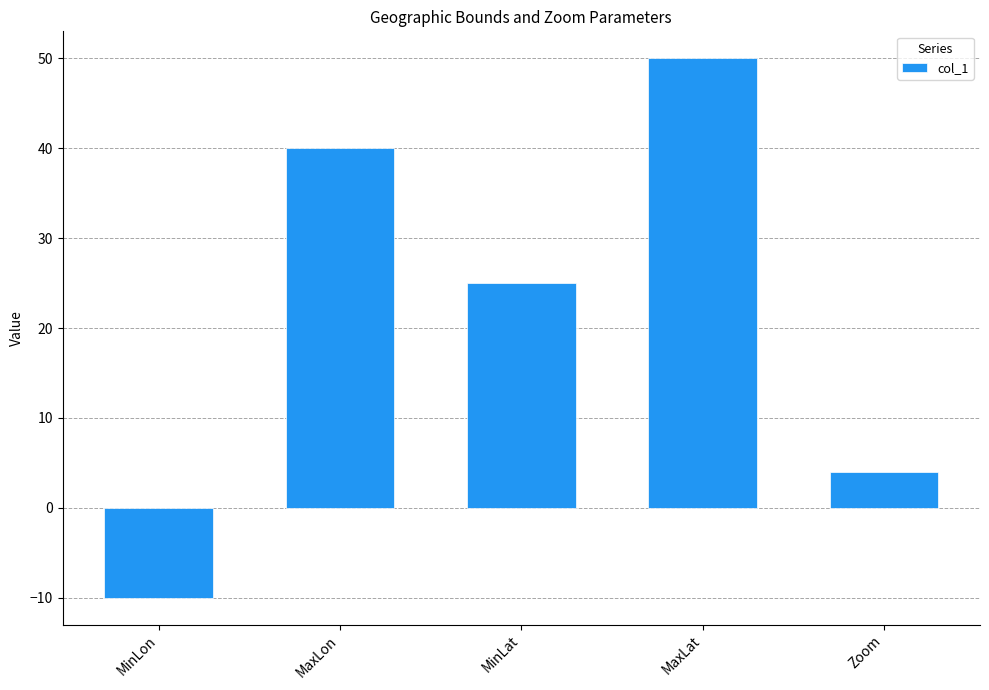

Reading right to left, extract all data points from this chart.

4	50	25	40	-10